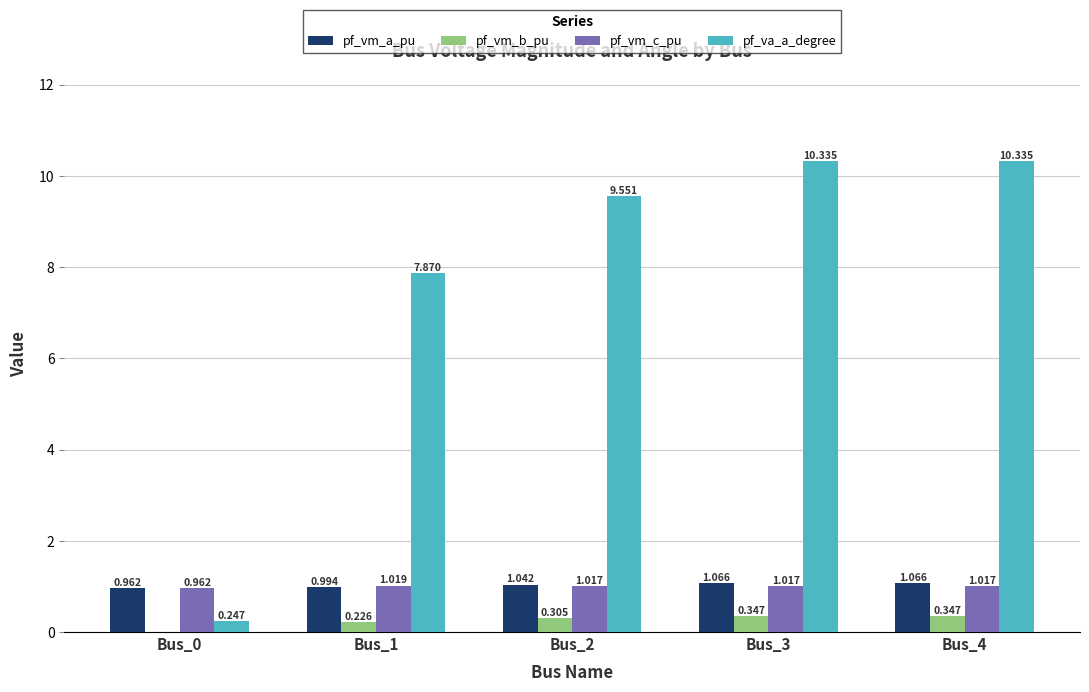

At which label does pf_va_a_degree first exceed 9?

Bus_2